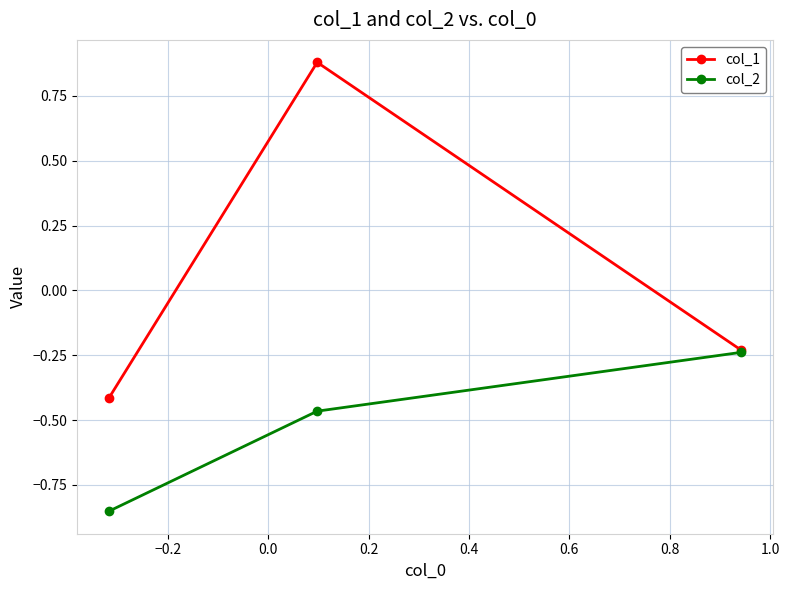

Which series has the largest total across all categories?

col_1